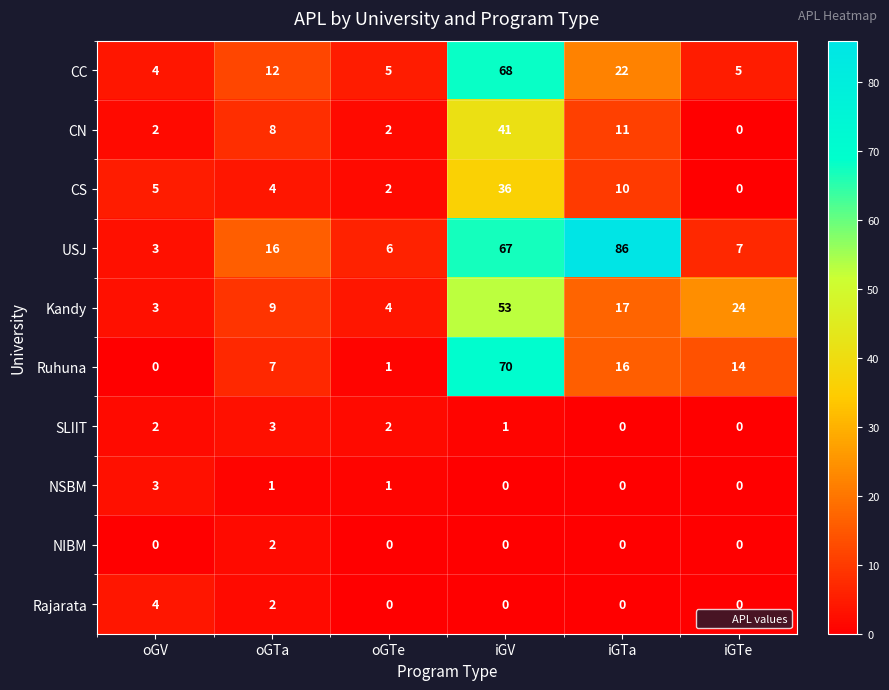

Where is CS nearest to the value 18?

iGTa